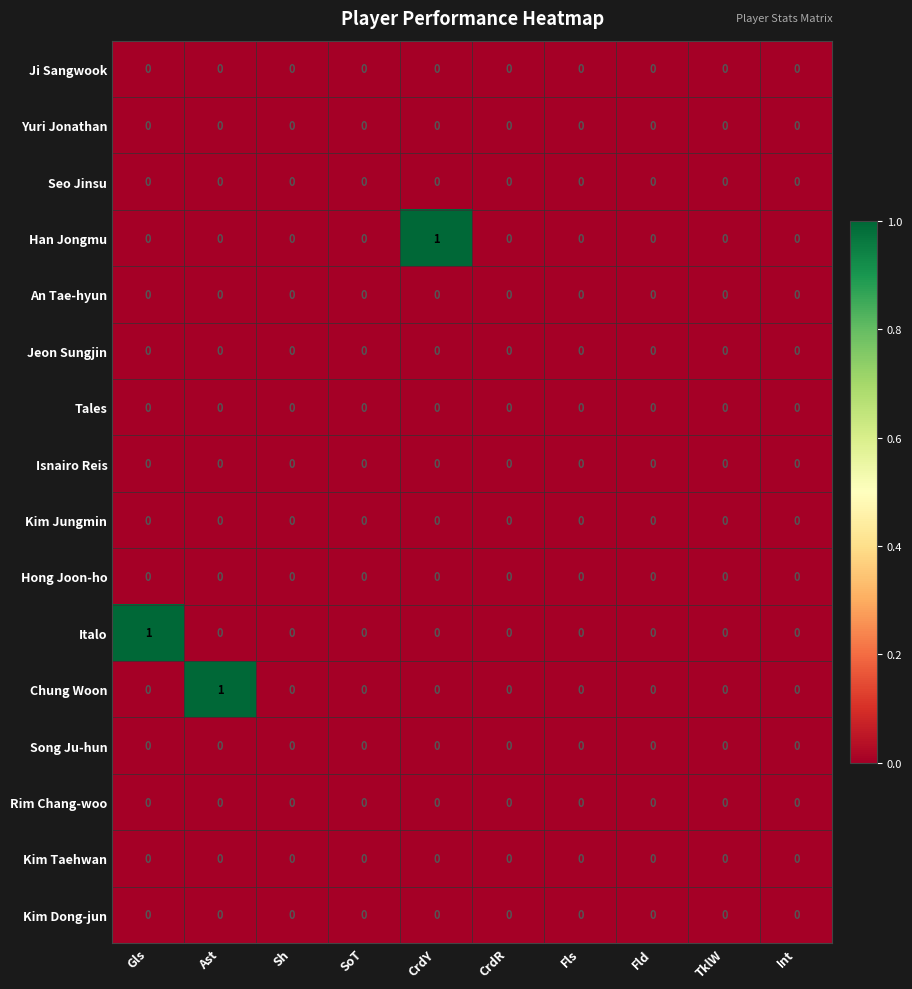

The value of Seo Jinsu at Fld is 0. True or false?

True